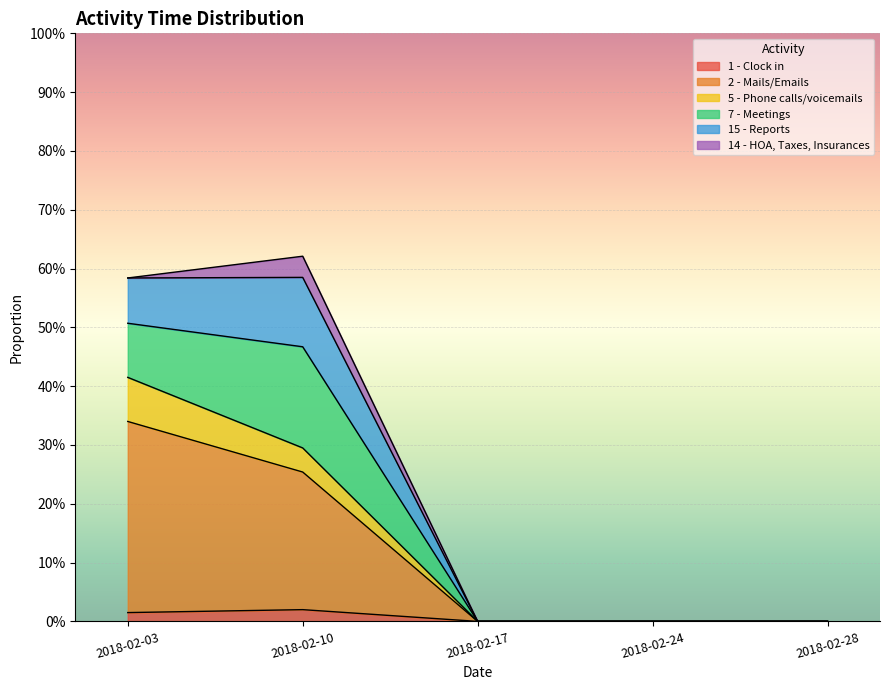

The 1 - Clock in series shows 0.0 at 2018-02-17. True or false?

True